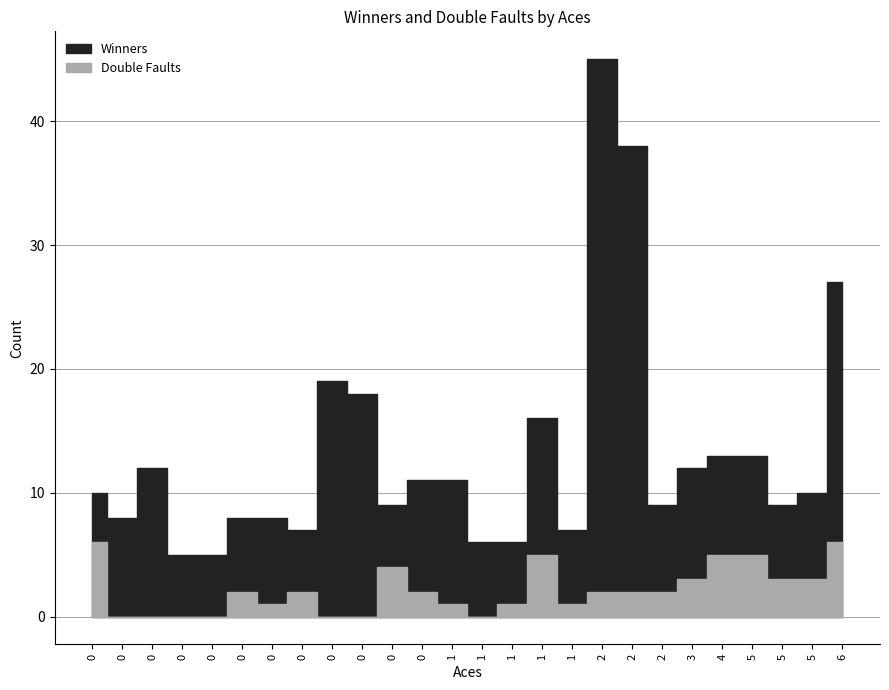

How many interior local peaks does the Winners series have?

7